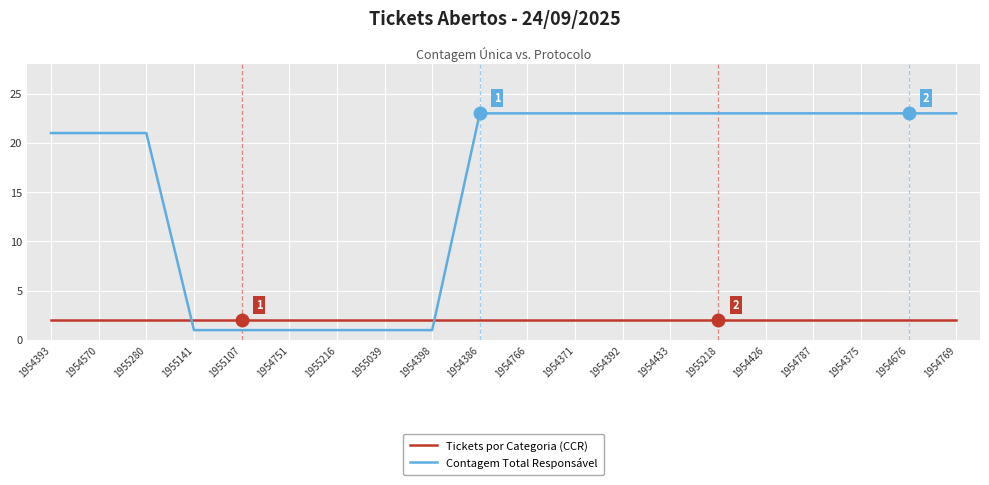

What is the highest value of the Contagem Total Responsável series?

23